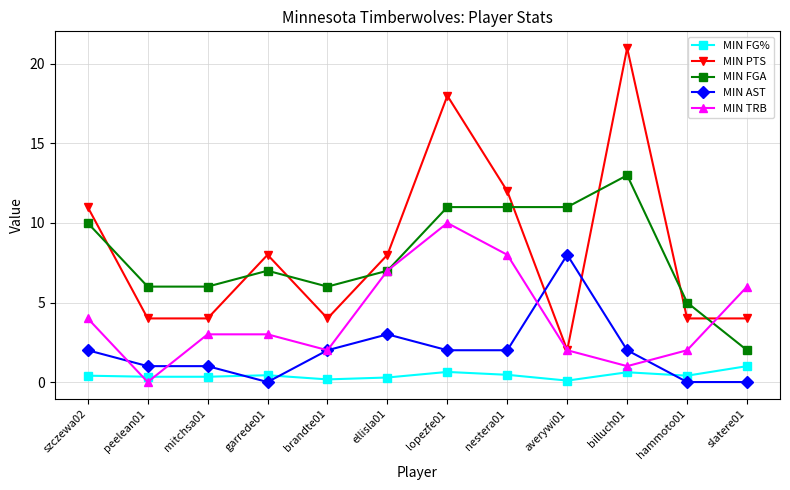

True or false: MIN TRB and MIN AST cross at least once.

True